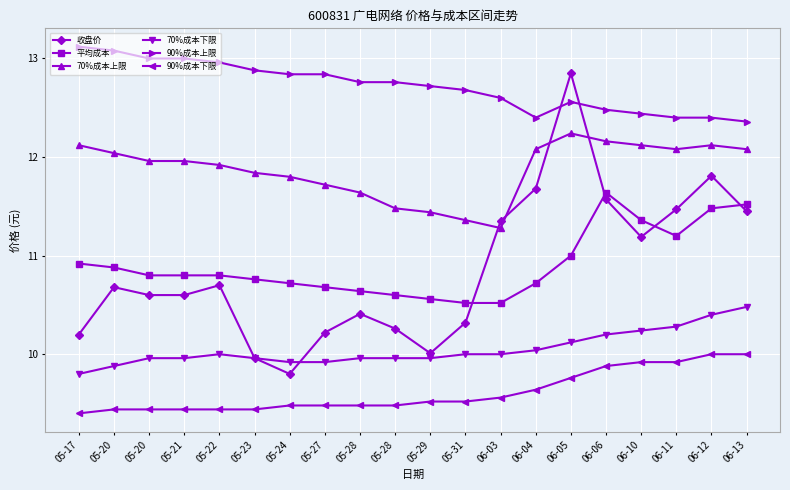

What is the average value of the 平均成本 series?

10.9